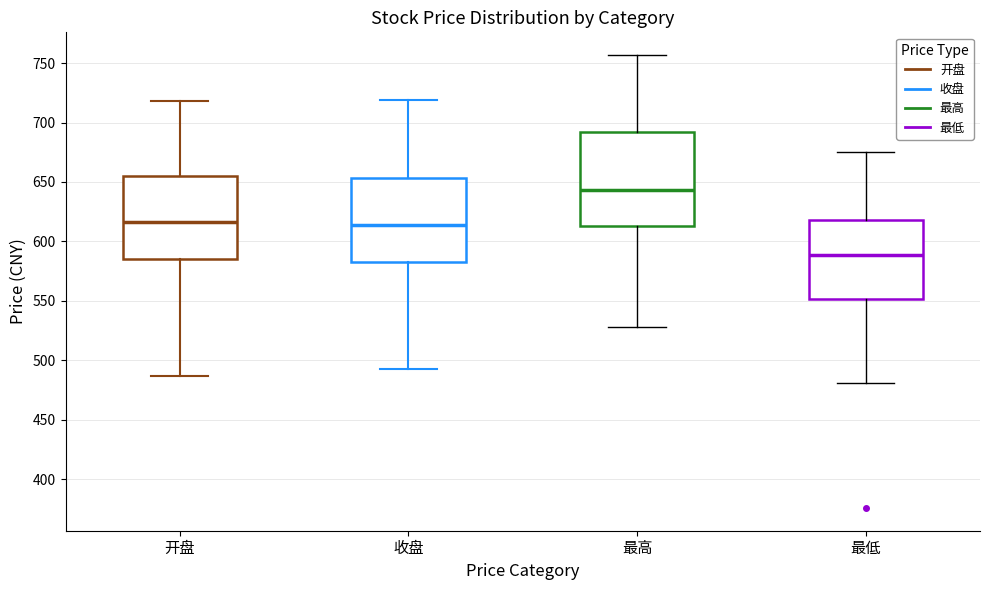

Comparing the boxes themselves (not the whiskers), which one is the tallest?

最高